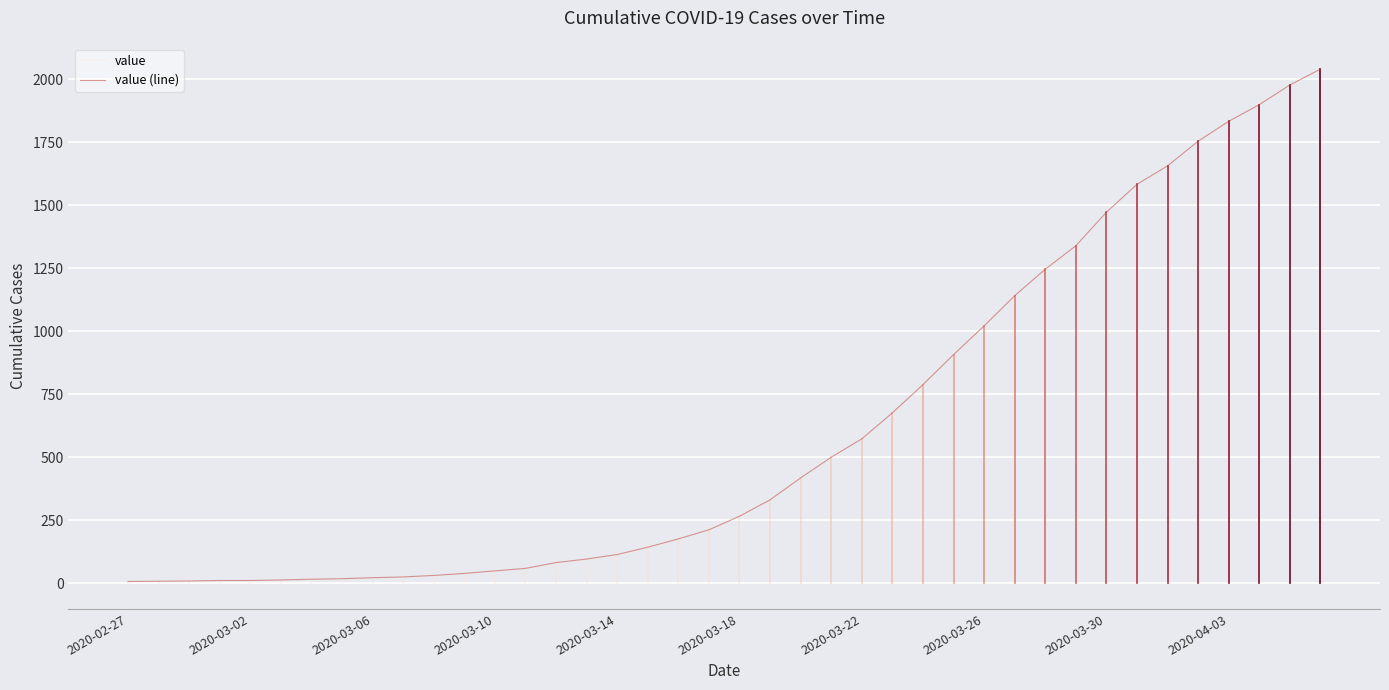

Which category has the lowest value across all series?

2020-02-27